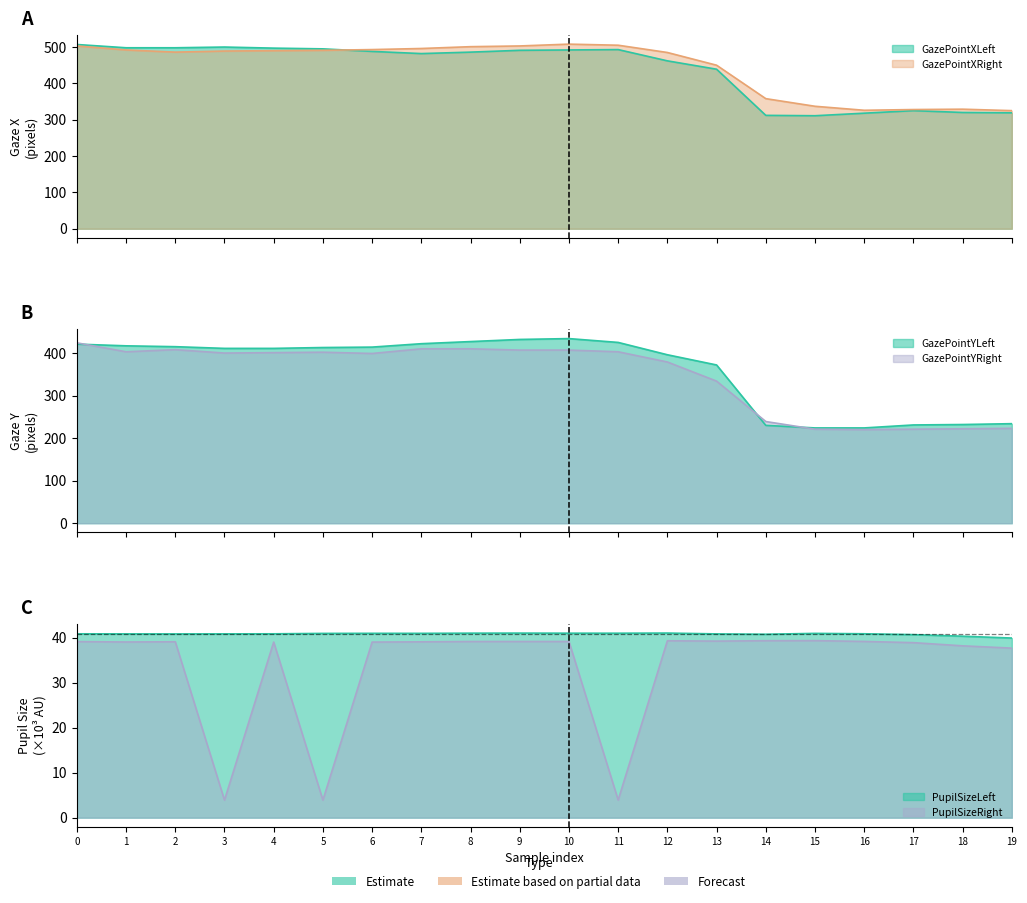

At which label is GazePointYLeft closest to 329?

13